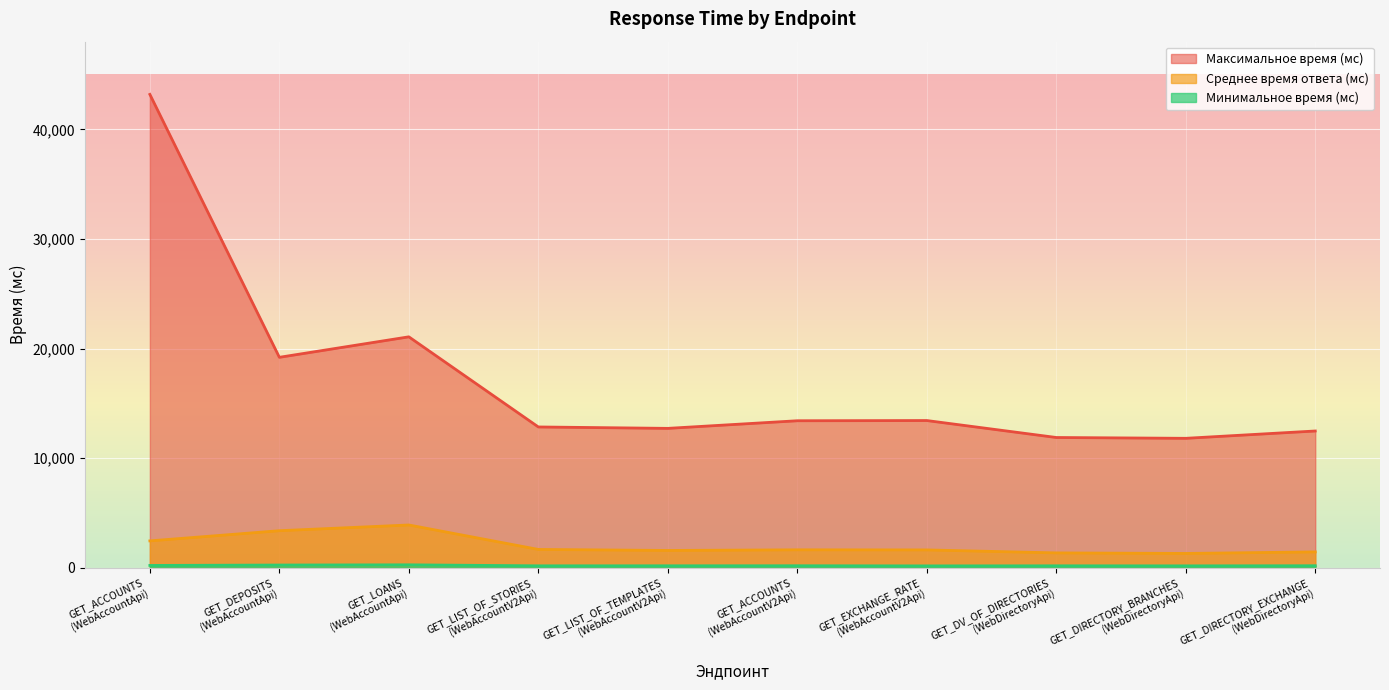

At how many categories does at least one series exceed 31723?

1